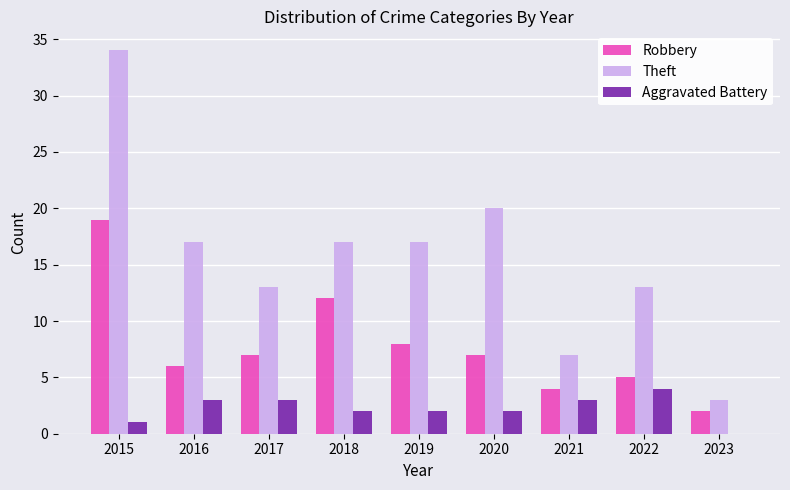

What is the sum of the Robbery values at 2019 and 2018?

20